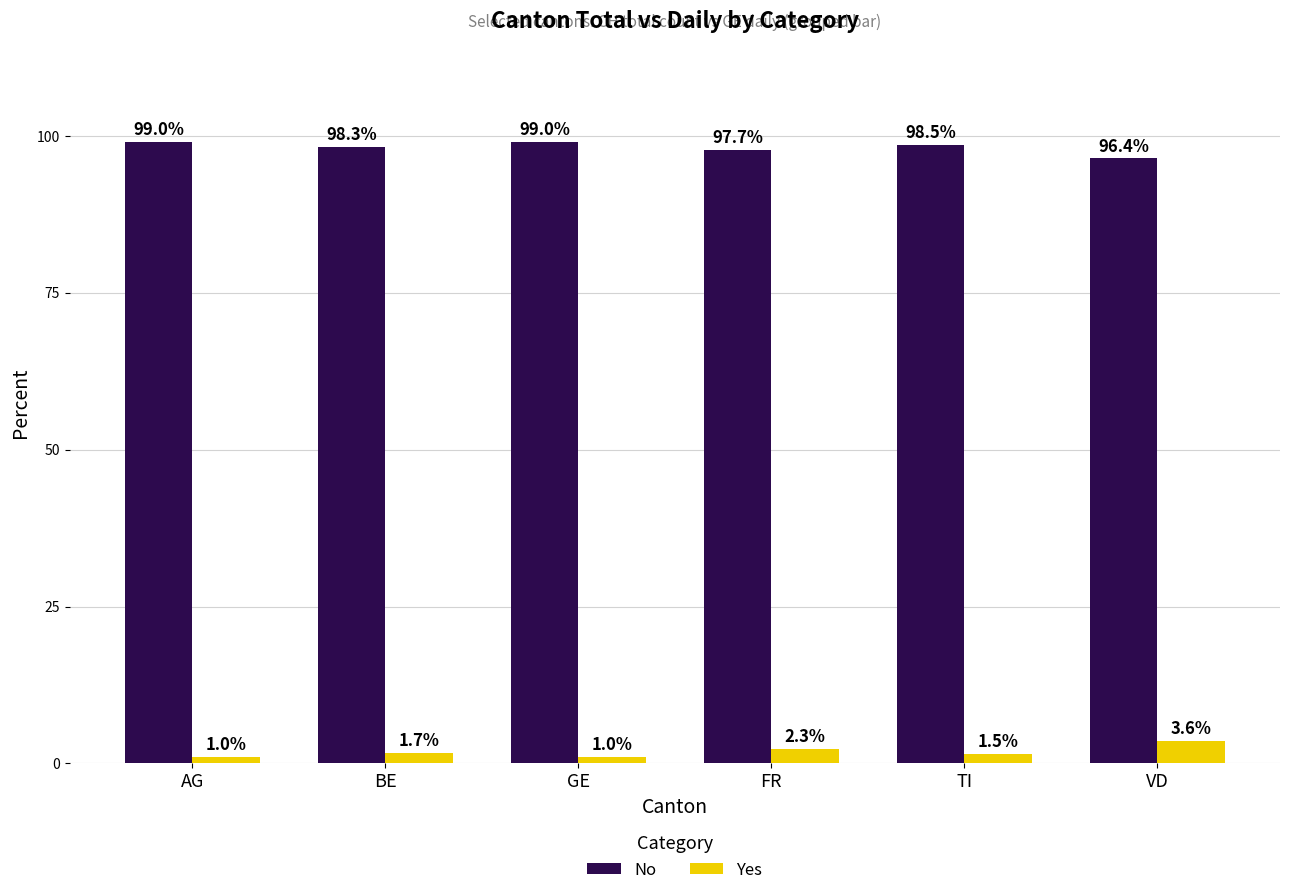

What is the label of the 5th bar from the right?

BE